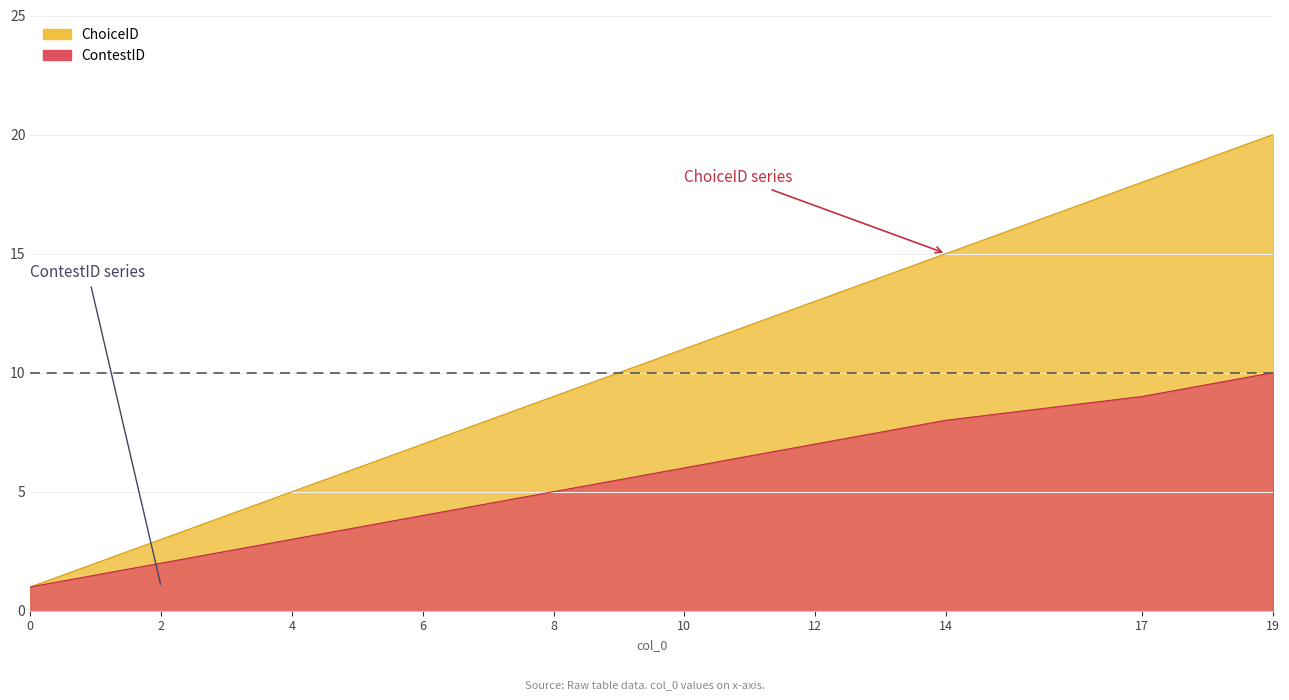

Does the chart display data point markers on the line(s)?

No